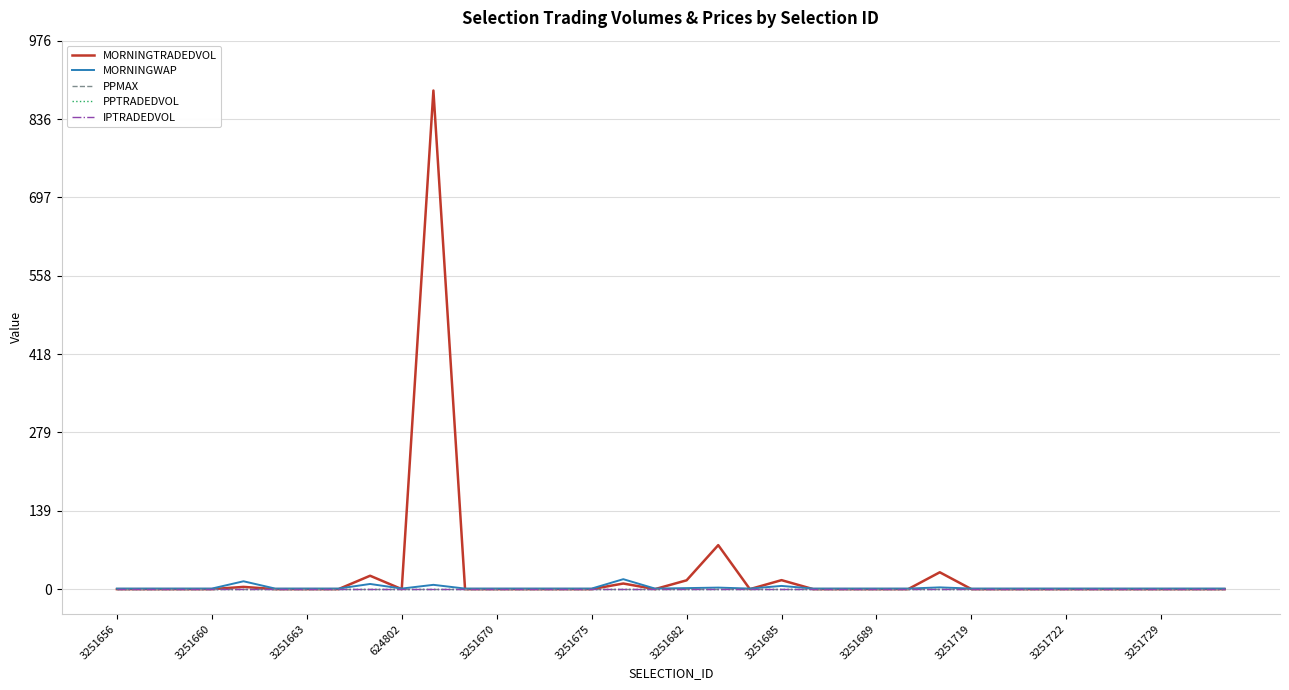

Does the chart display data point markers on the line(s)?

No